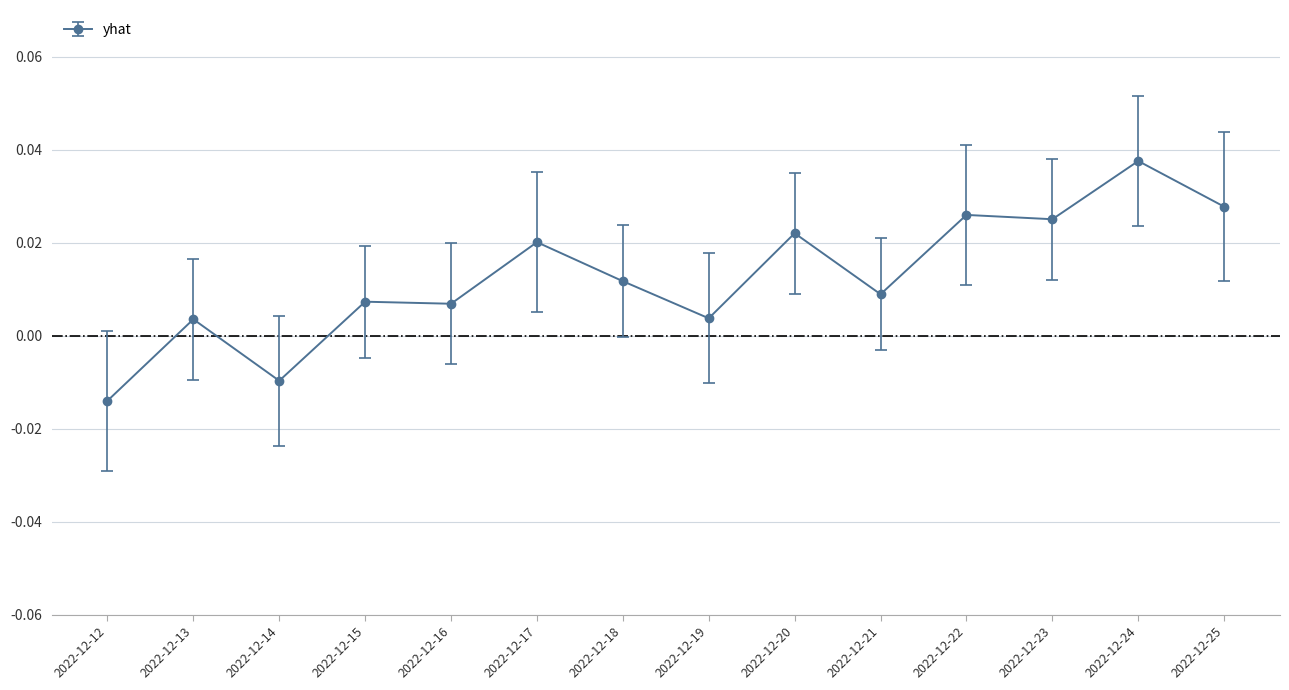

Which category has the highest value across all series?

2022-12-24